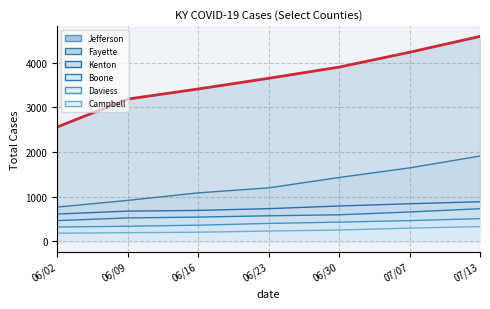

True or false: Total Cases Campbell has more than 2 points higher than both neighbors.

False